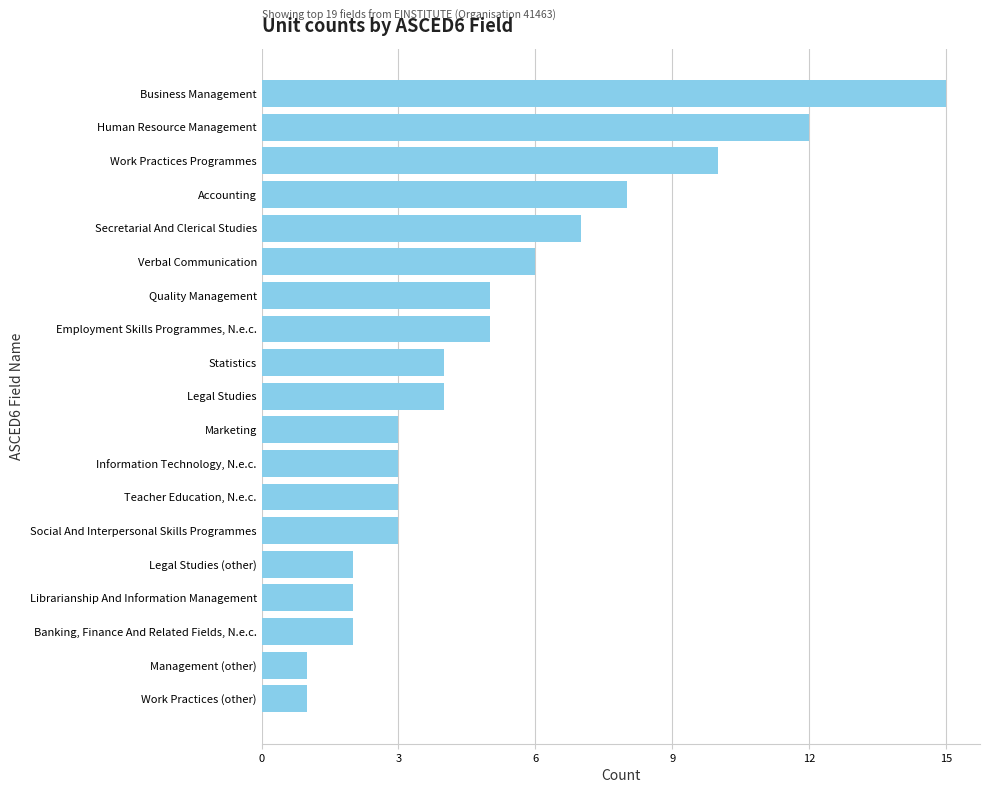

Does the chart contain any negative values?

No